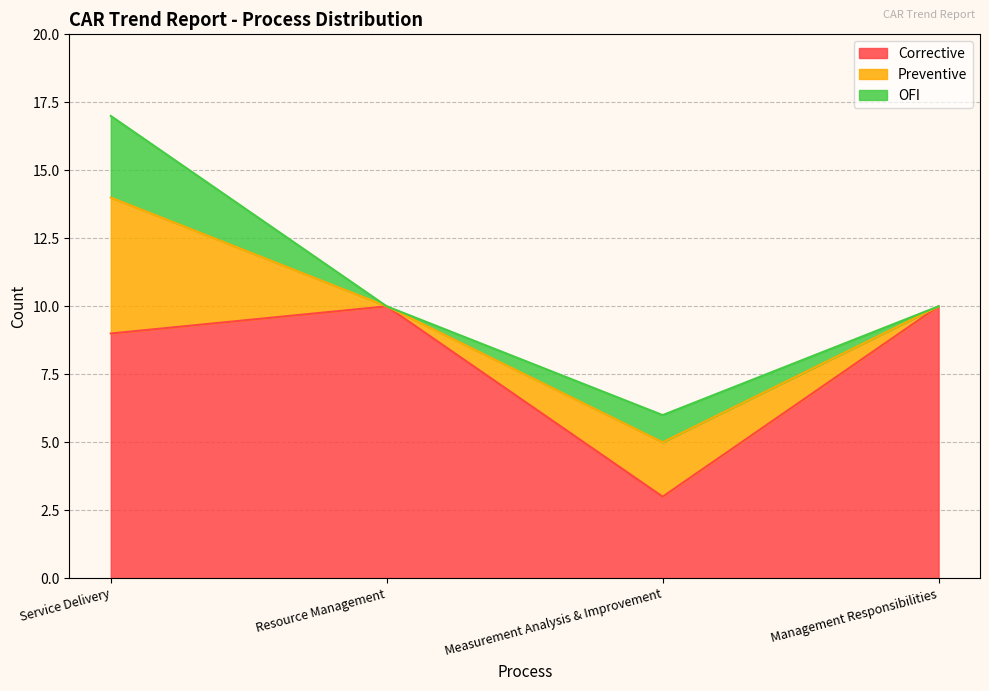

Does the chart display data point markers on the line(s)?

No